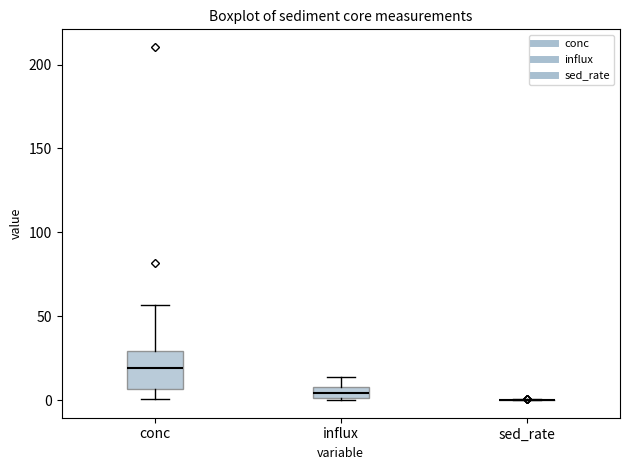

Comparing the boxes themselves (not the whiskers), which one is the tallest?

conc